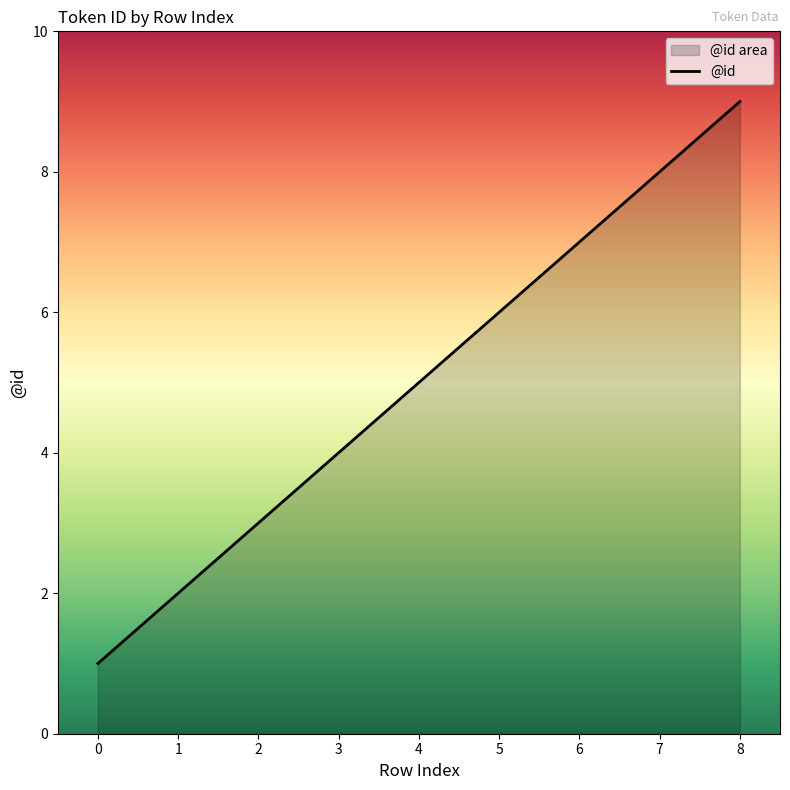

What is the change in value from 3 to 6?

+3